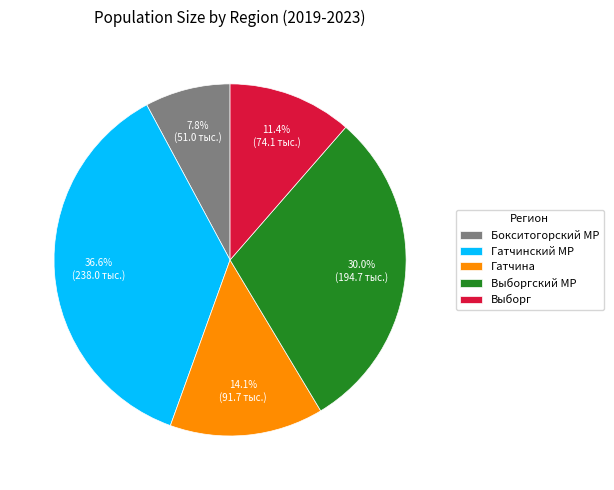

Rank the categories by value from highest to lowest.

Гатчинский МР, Выборгский МР, Гатчина, Выборг, Бокситогорский МР